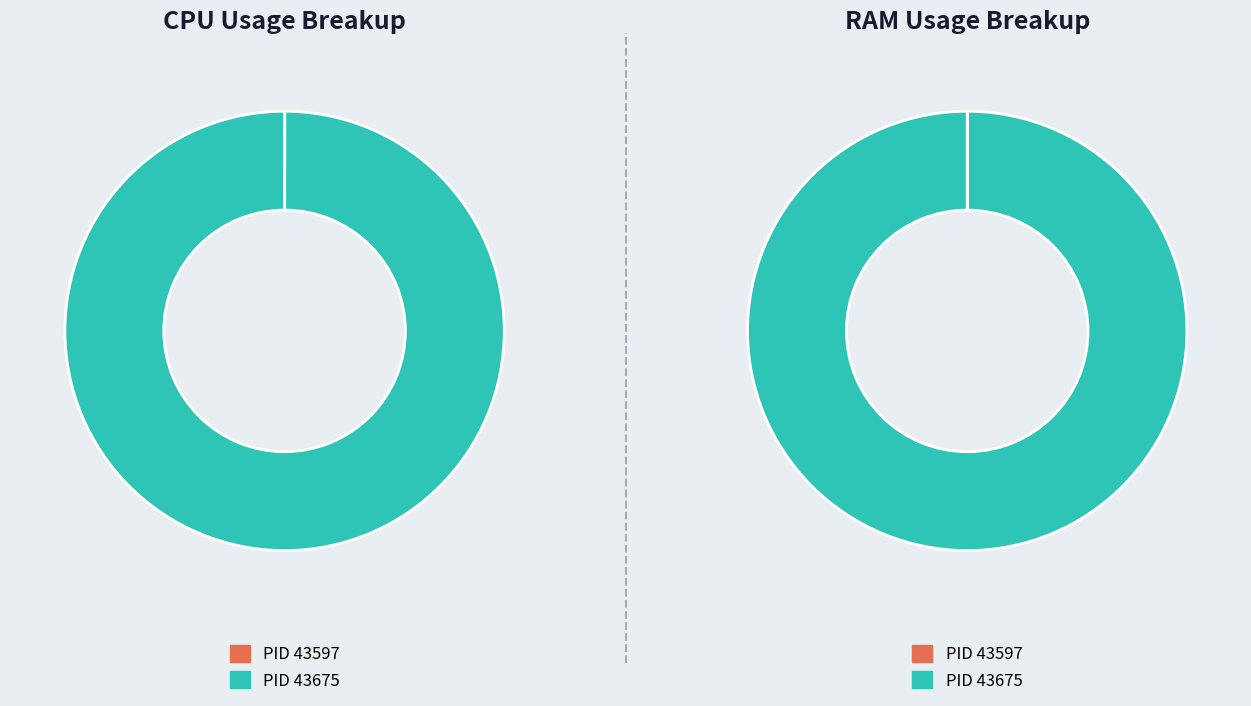

Between 43597 and 43675, which is larger?

43675